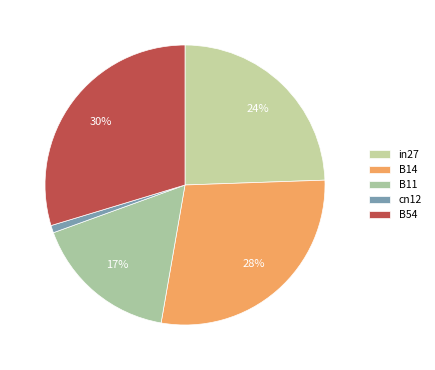

How many slices are in this pie chart?

5